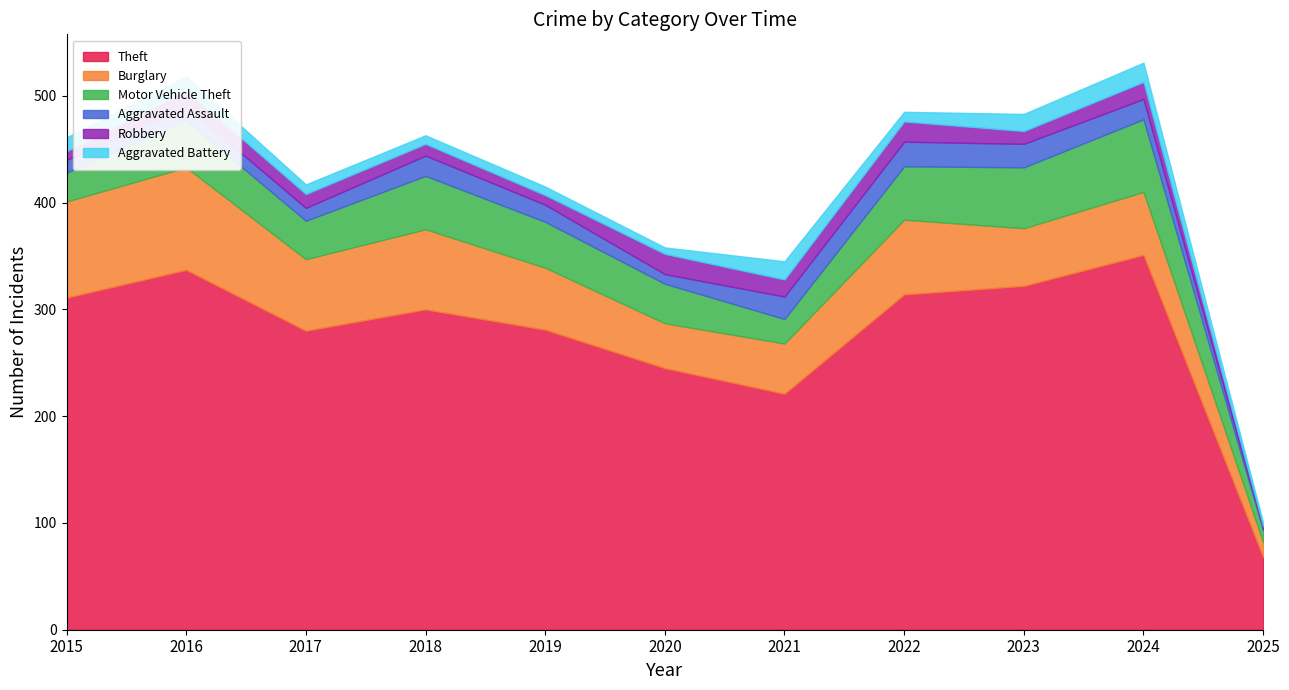

True or false: Aggravated Battery has a value of 17 at 2021.

True